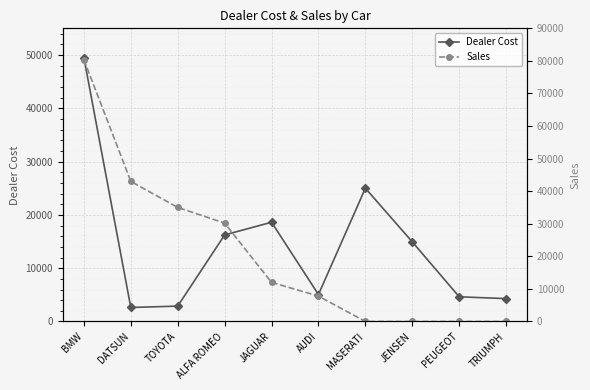

Reading left to right, list all the values displayed in this chart.

Dealer Cost: BMW=49500	DATSUN=2626	TOYOTA=2886	ALFA ROMEO=16235	JAGUAR=18621	AUDI=5063	MASERATI=25000	JENSEN=14940	PEUGEOT=4631	TRIUMPH=4292
Sales: BMW=80390	DATSUN=43000	TOYOTA=35030	ALFA ROMEO=30200	JAGUAR=12000	AUDI=7800	MASERATI=0	JENSEN=0	PEUGEOT=0	TRIUMPH=0